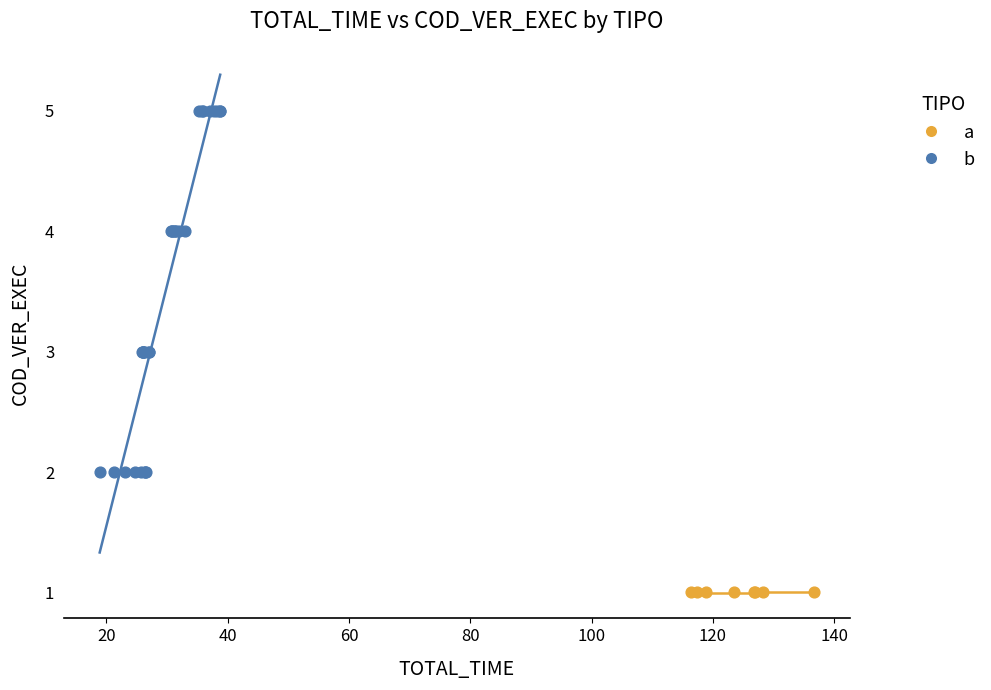

Which series contains the lowest Y value?

a